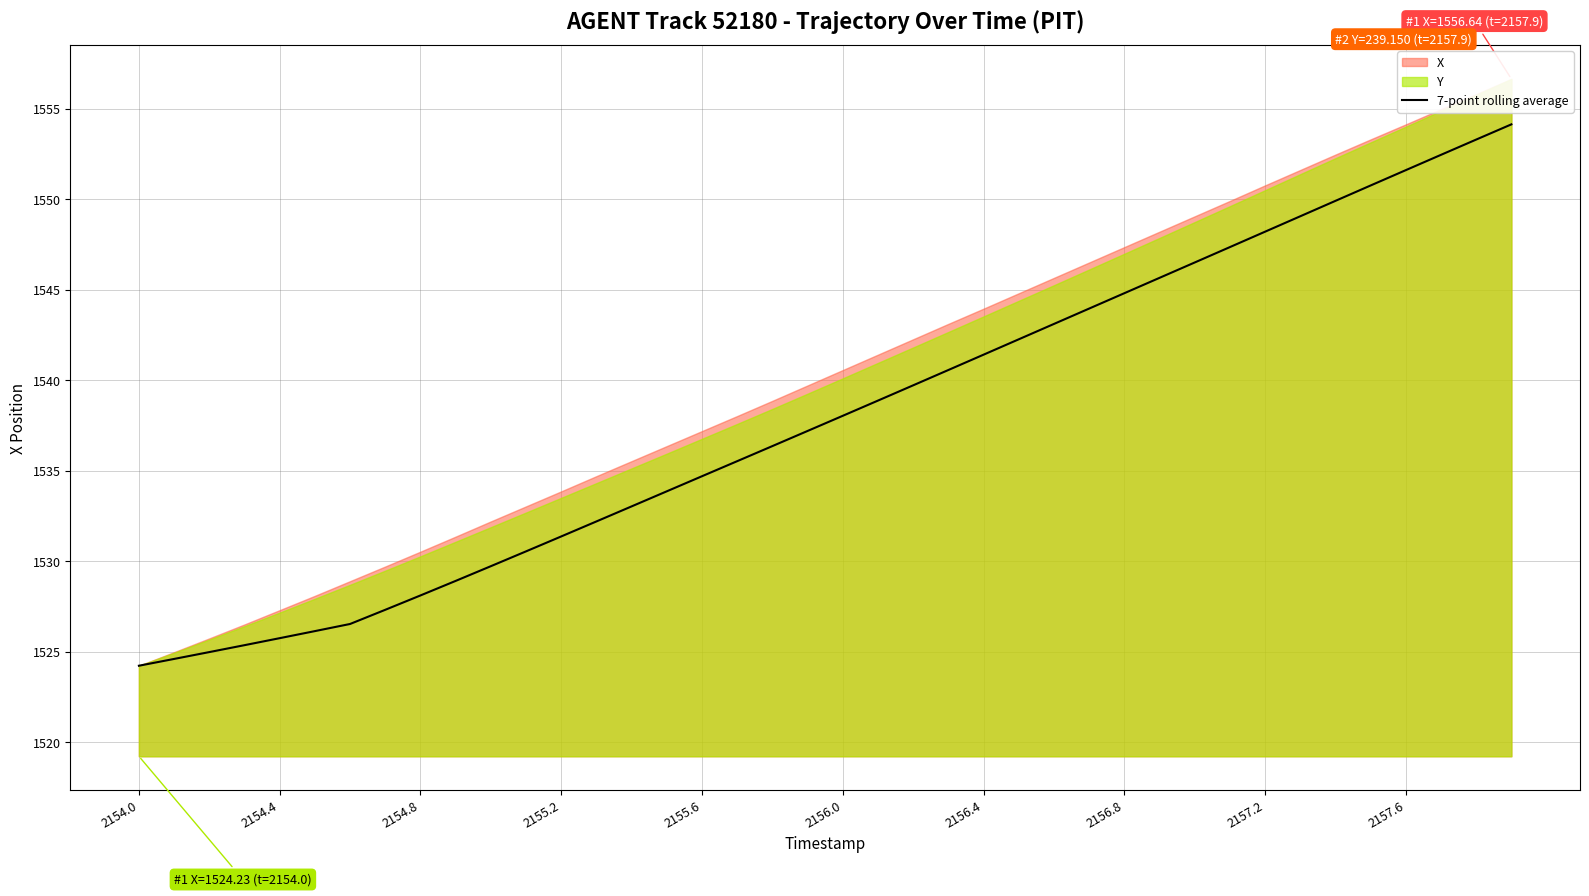

How many values are below 1538?

20